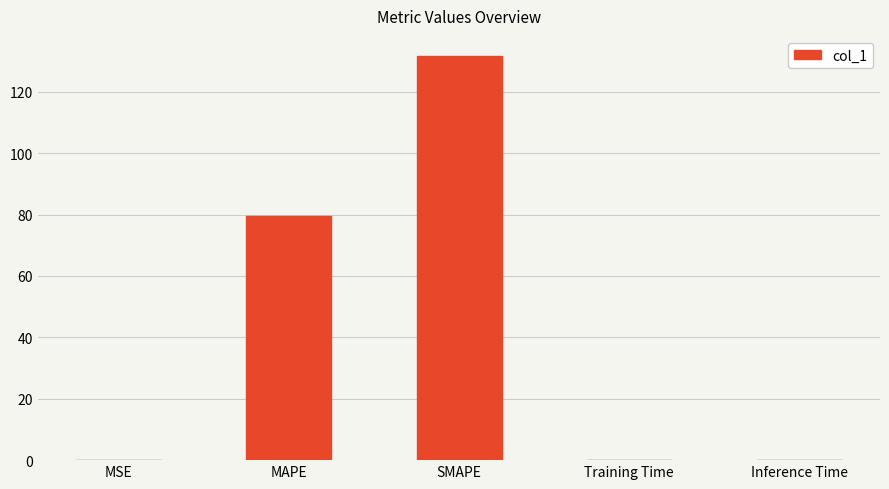

Which category has the highest value across all series?

SMAPE